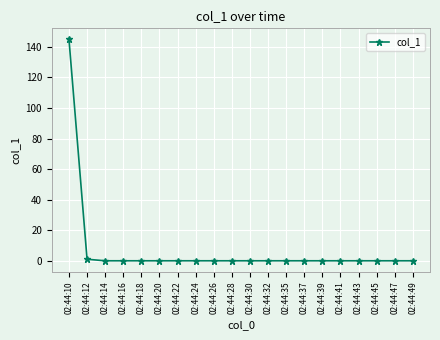

How many data points does each series have?

20